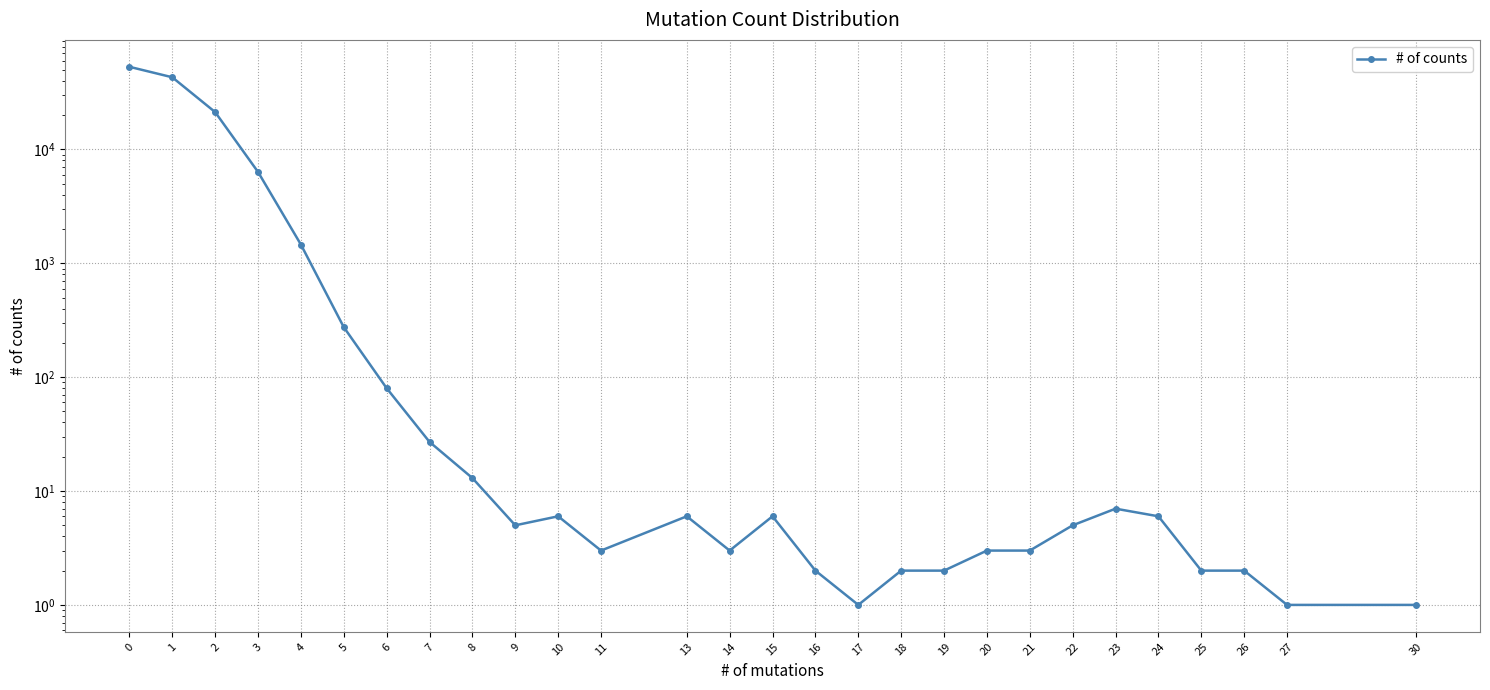

What is the value of the 22nd point from the left?

5